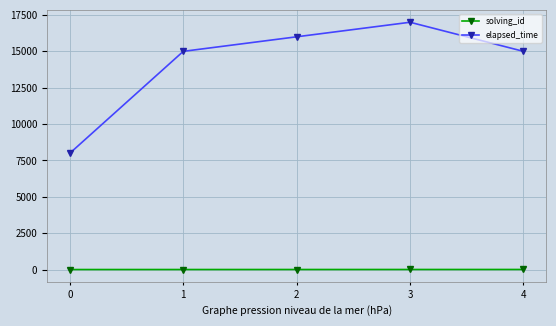

Is this an area chart (filled region under the line)?

No